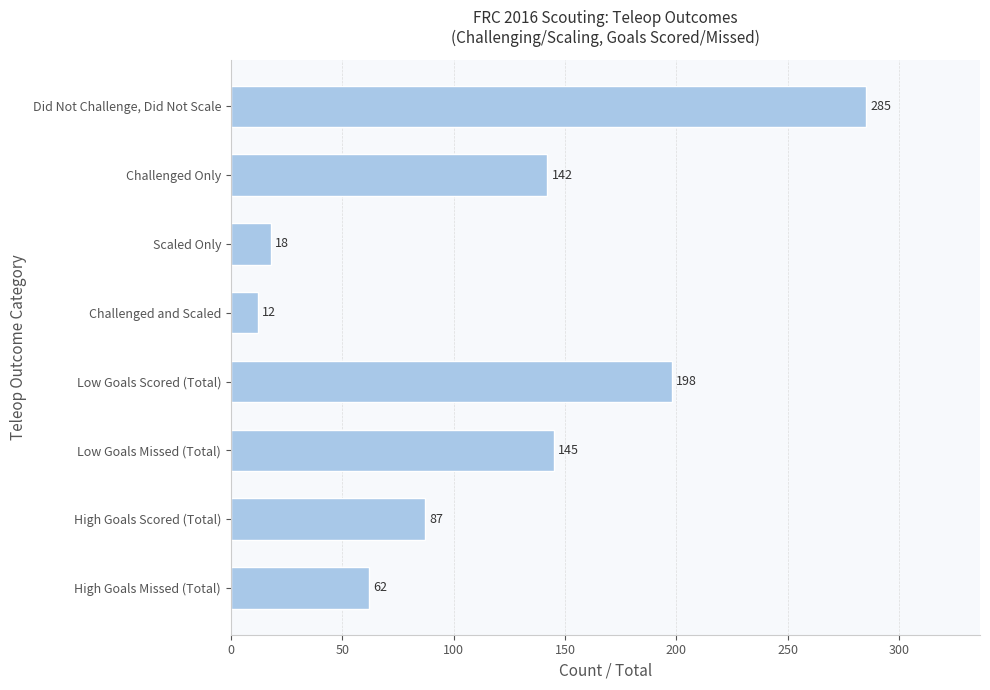

True or false: the data shows 87 at High Goals Scored (Total).

True